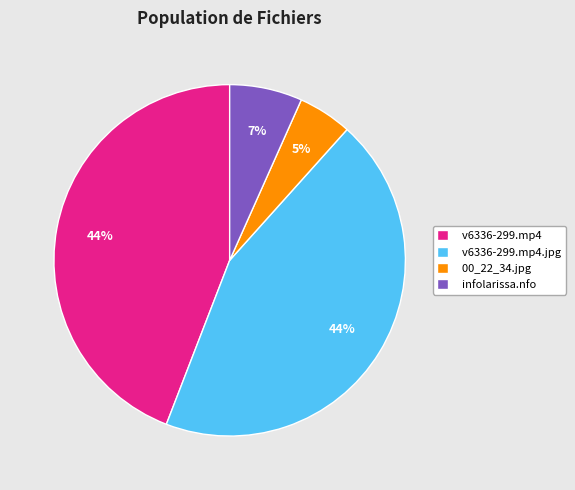

Between v6336-299.mp4 and 00_22_34.jpg, which is larger?

v6336-299.mp4